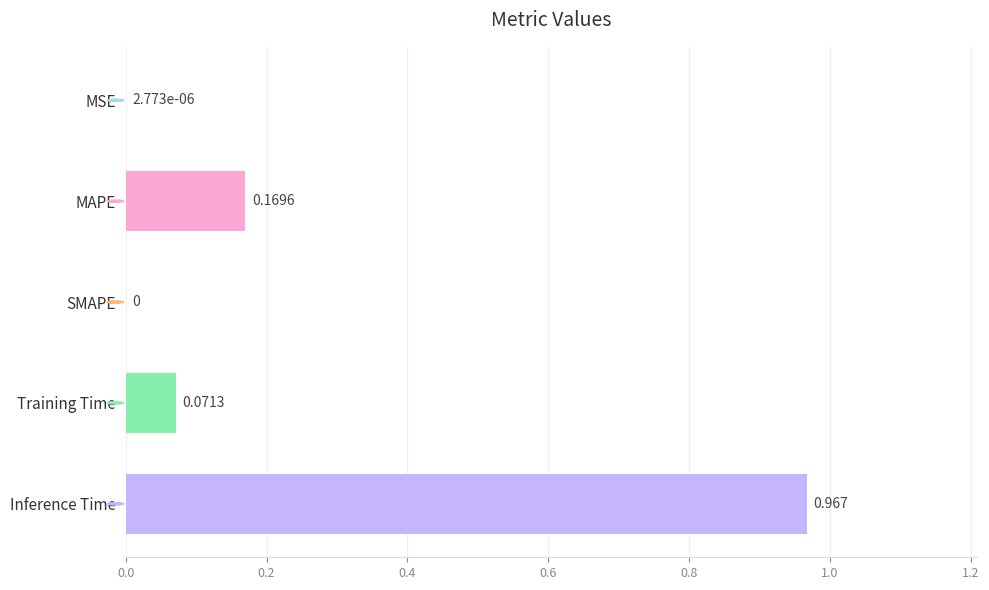

At which category does the chart reach its peak across all series?

Inference Time